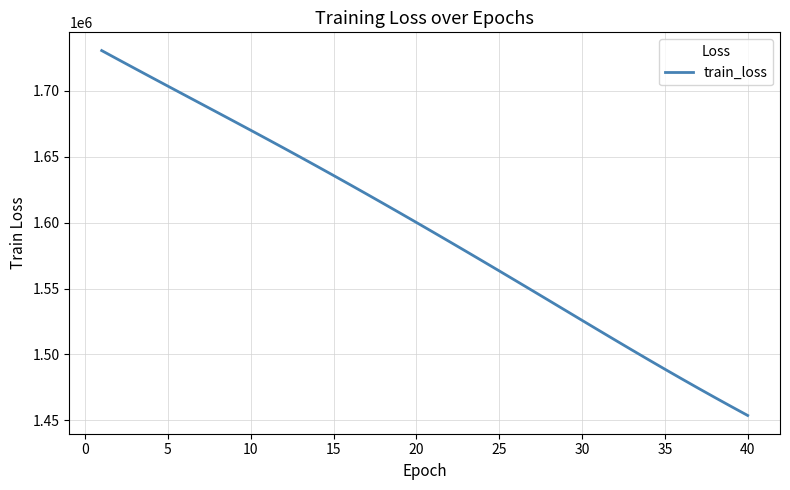

What is the greatest value displayed?

1730506.6